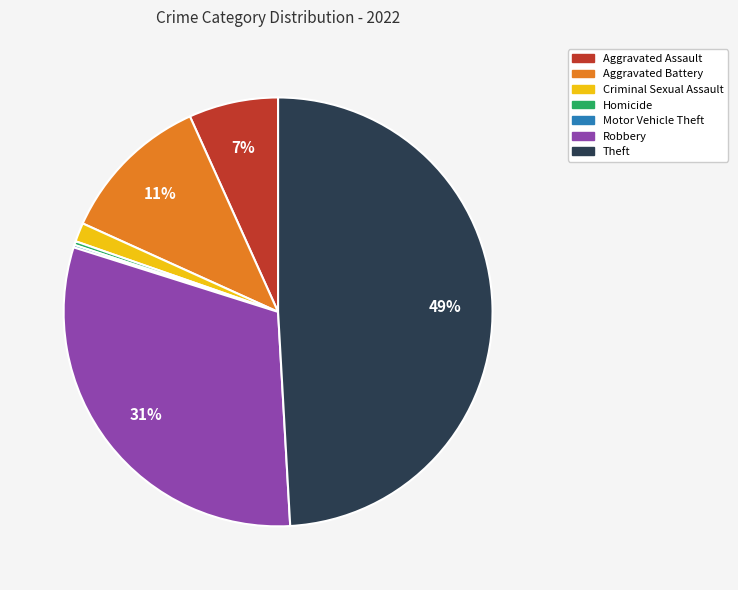

Is the sum of Aggravated Assault and Homicide greater than half?

No